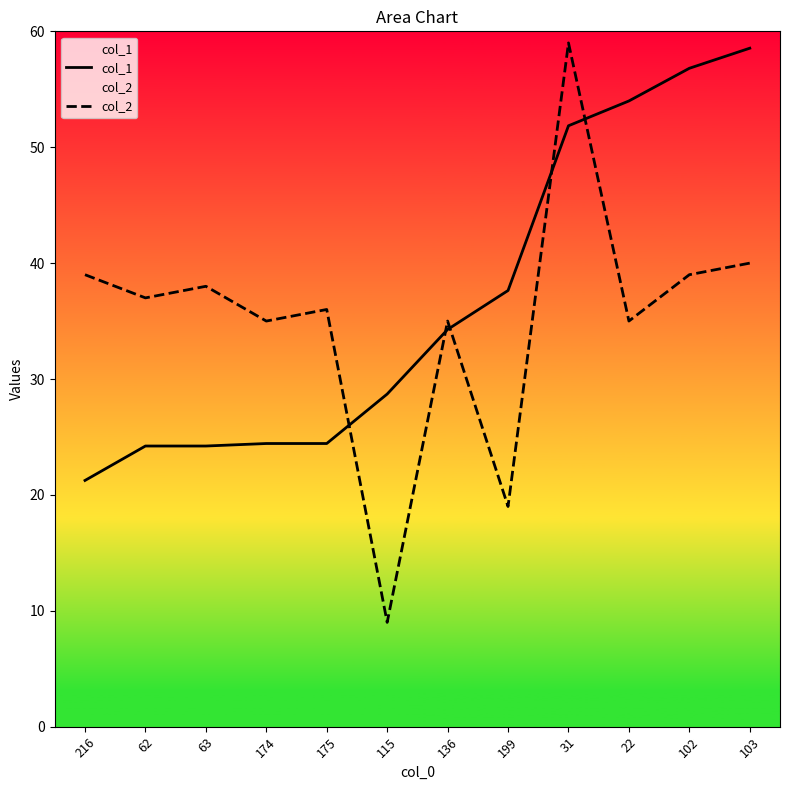

Is it true that col_1 equals 24.2 at 62?

True